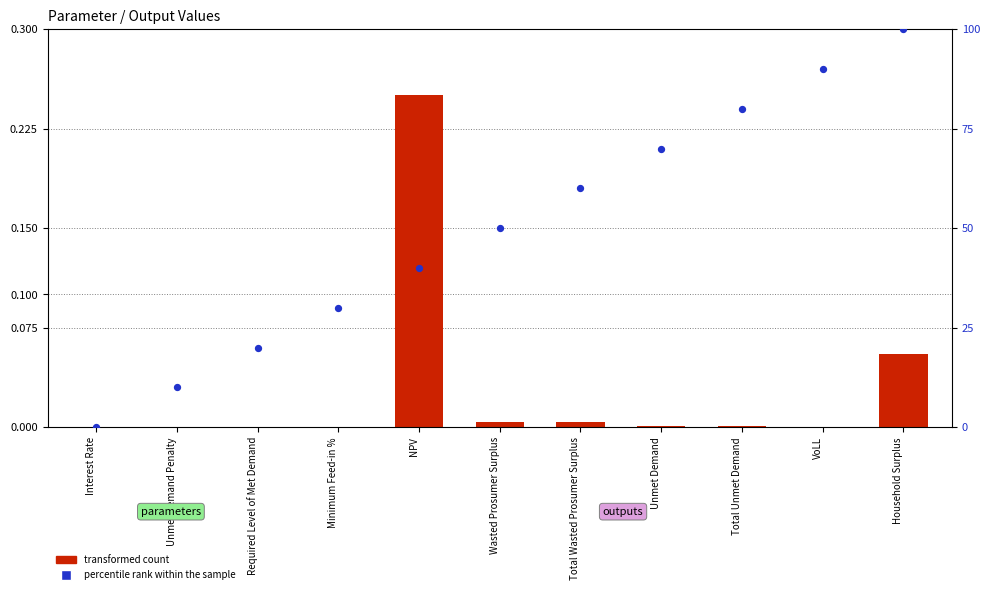

At which category is the sum across all series the highest?

Household Surplus